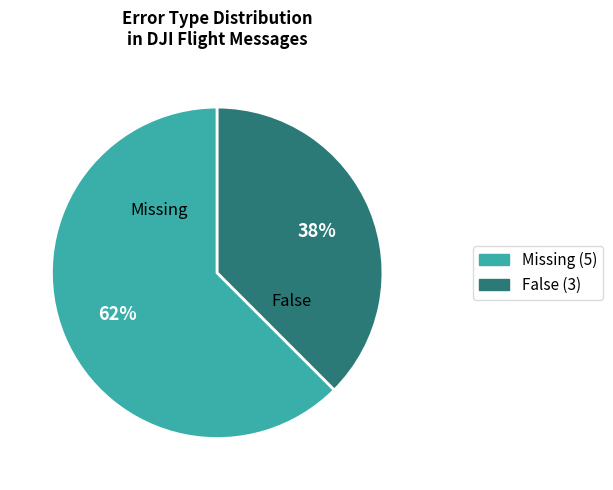

Approximately how many times larger is the value at False compared to Missing?

0.6